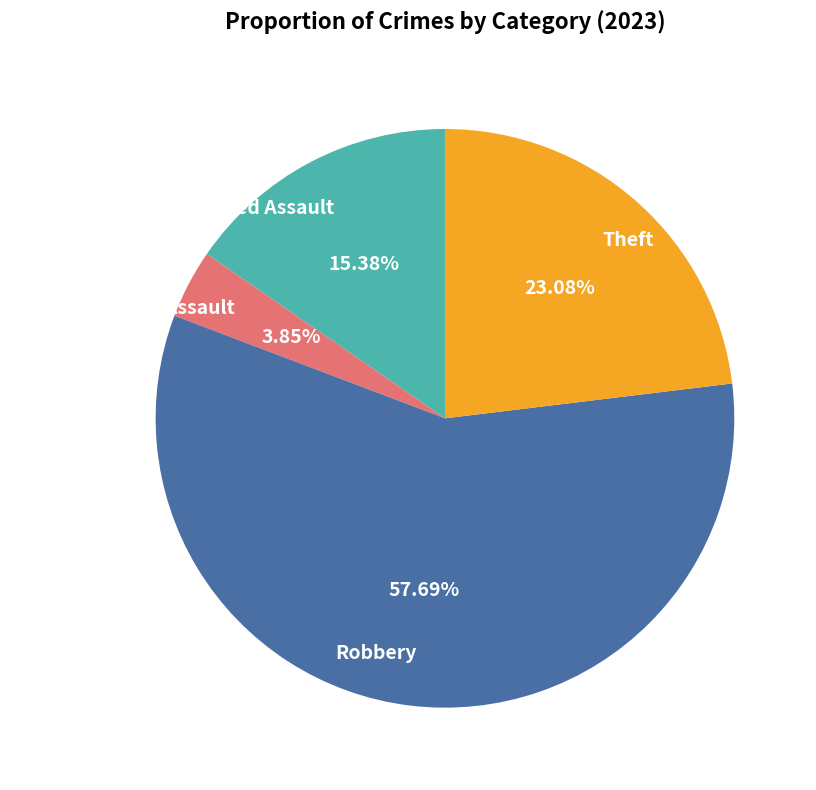

Is Robbery the majority of the pie?

Yes